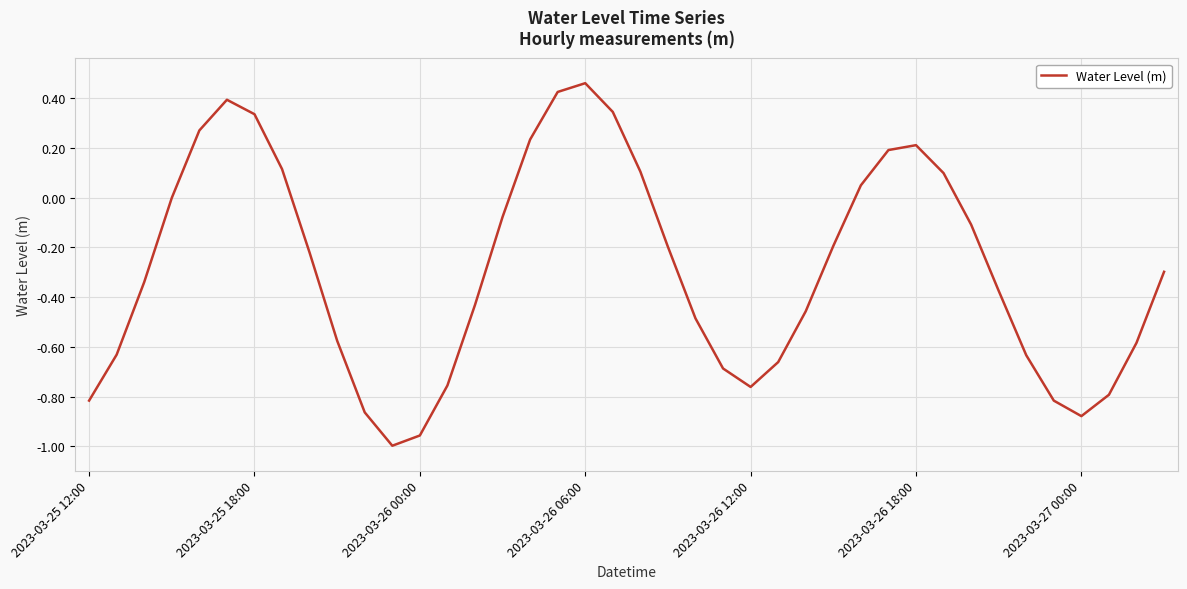

The value at 2023-03-25 12:00 is -0.8. True or false?

True